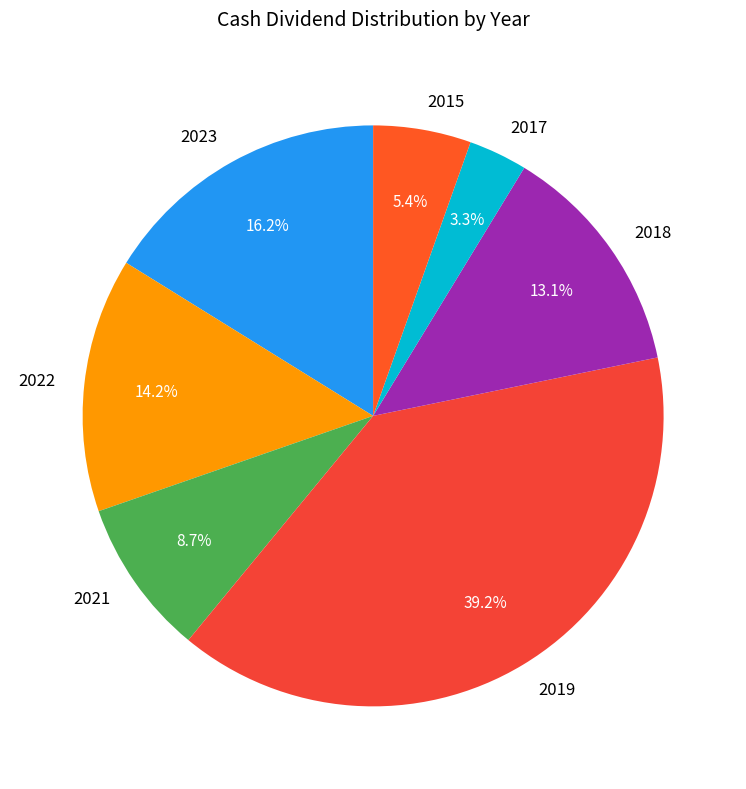

True or false: 2023 accounts for 21% of the total.

False